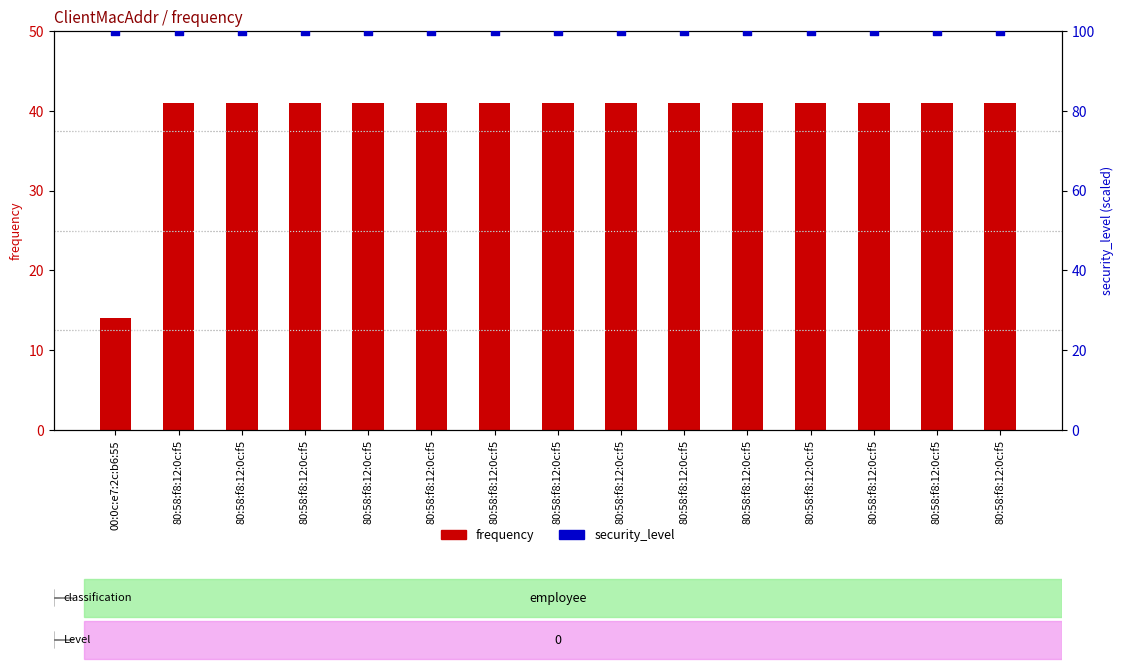

At how many categories does at least one series exceed 99?

15